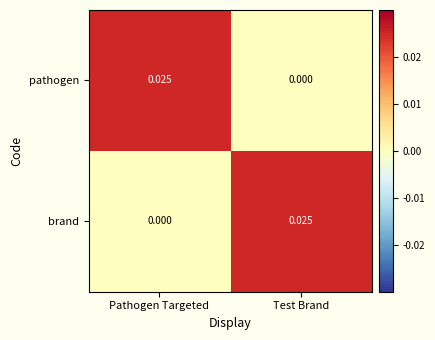

Is the value of pathogen at Pathogen Targeted greater than the value of brand at Pathogen Targeted?

Yes